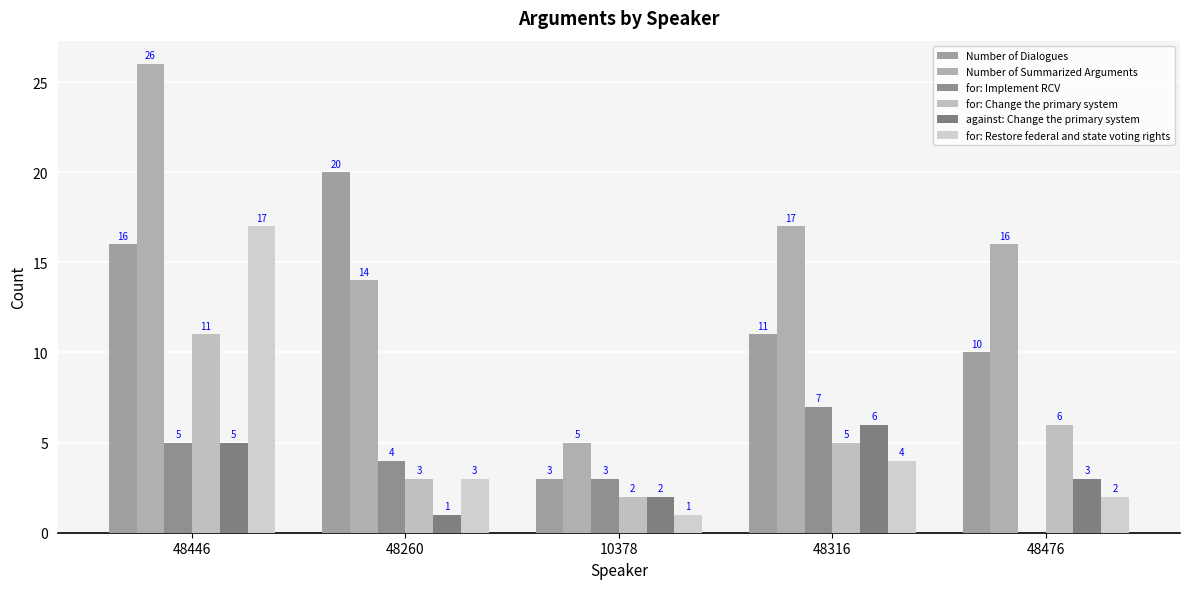

Are the bars grouped side by side (vs. stacked)?

Yes